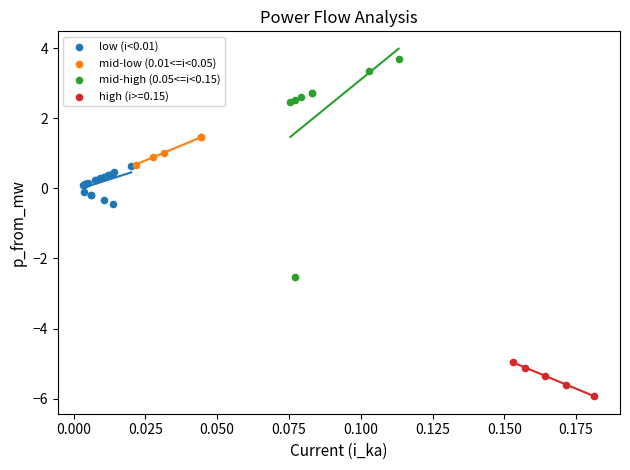

Which series has the widest spread of Y values?

mid-high (0.05<=i<0.15)